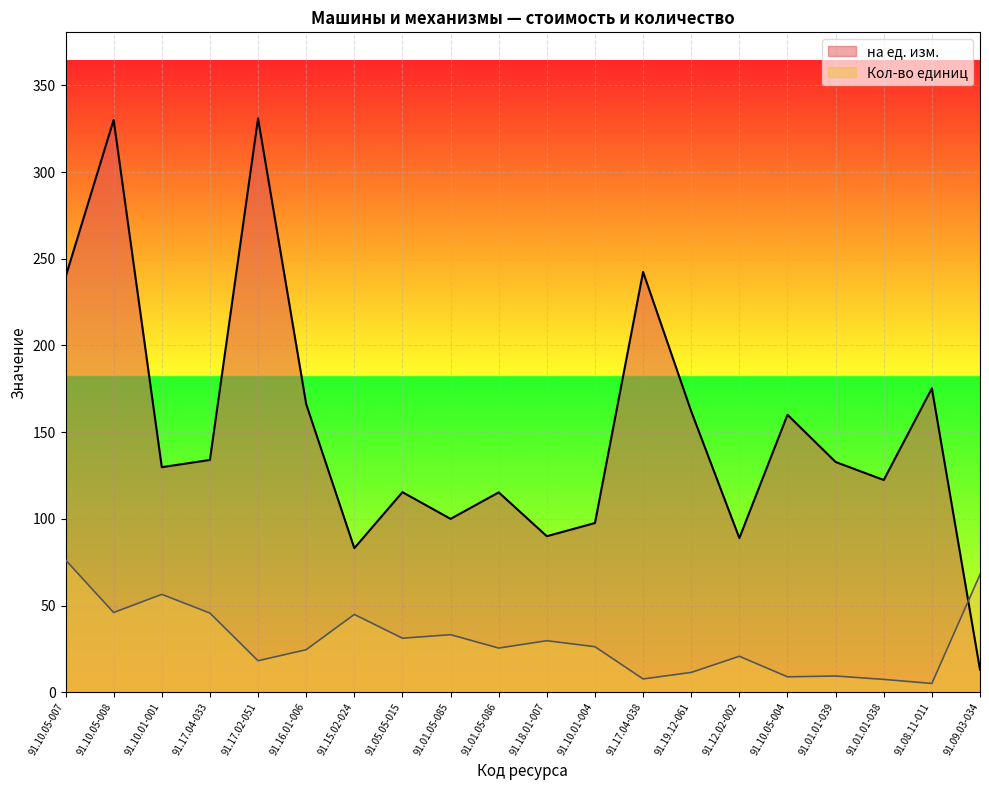

What is the difference between the second highest and second lowest values in the Кол-во единиц series?

60.5